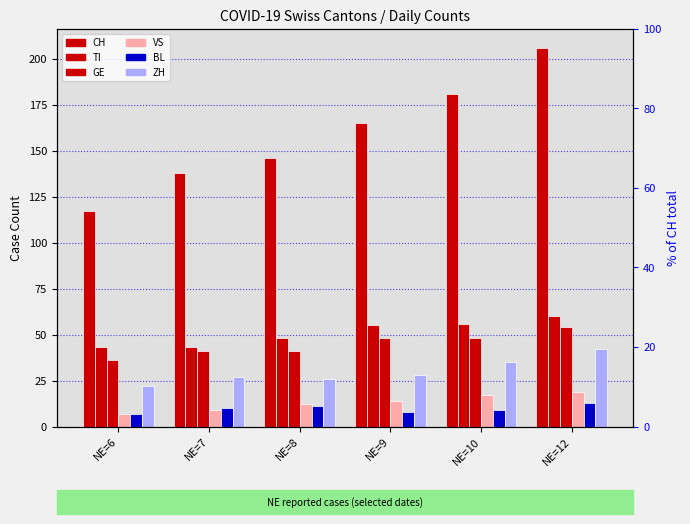

Between NE=8 and NE=6, which is larger?

NE=8